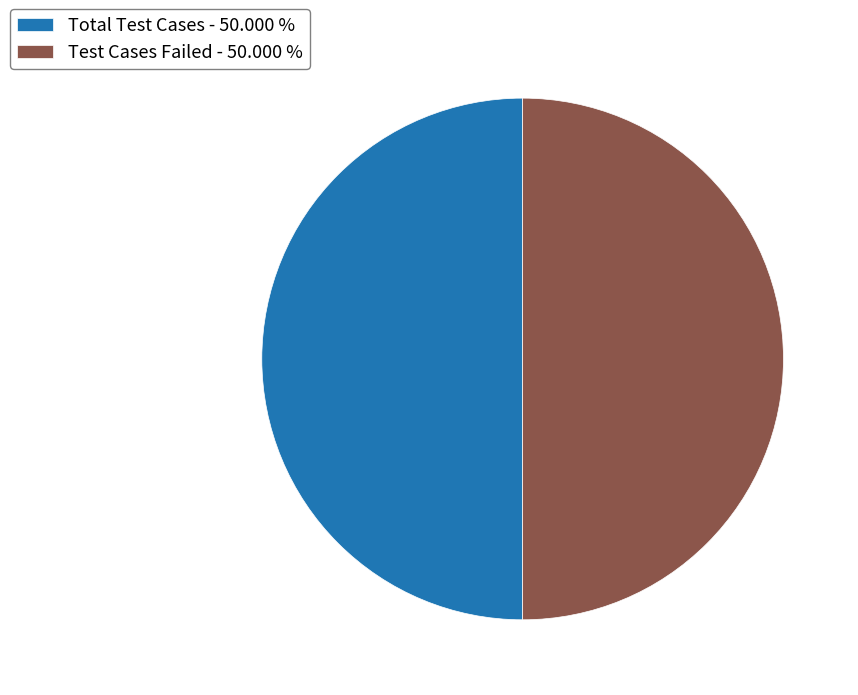

Is the sum of Test Cases Failed - 50.000 % and Total Test Cases - 50.000 % greater than half?

Yes